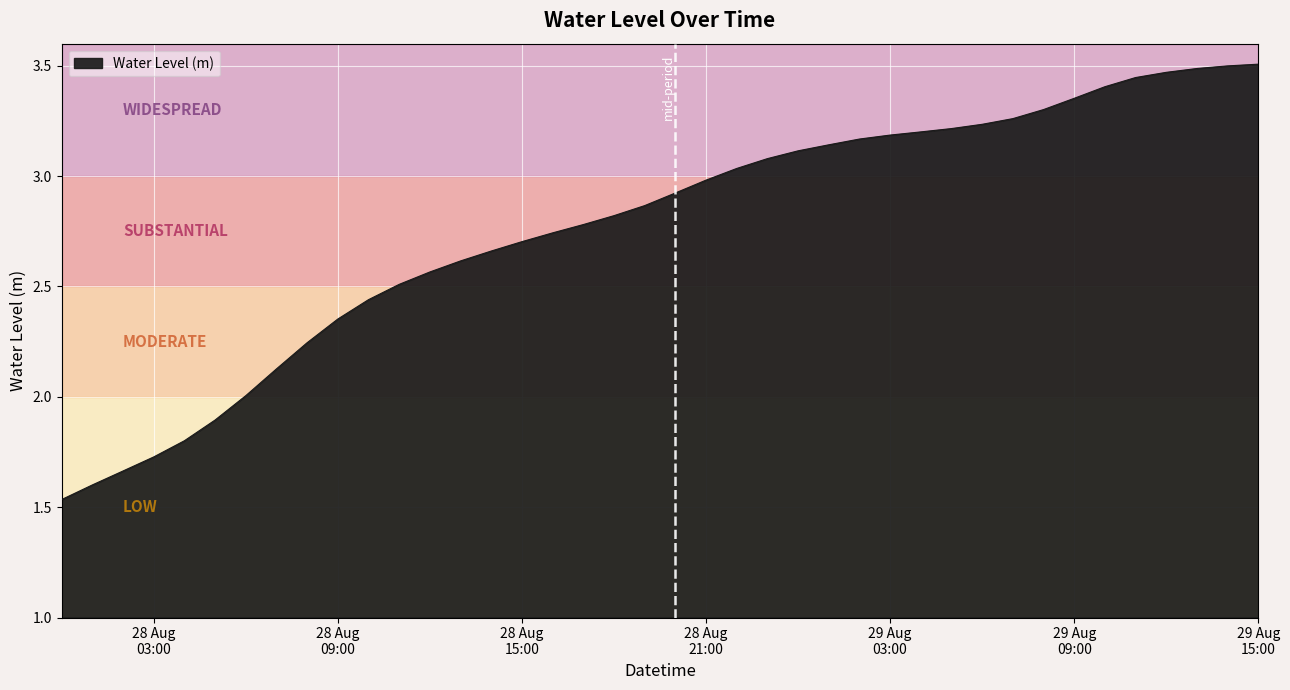

What is the difference between the maximum and minimum values?

2.0